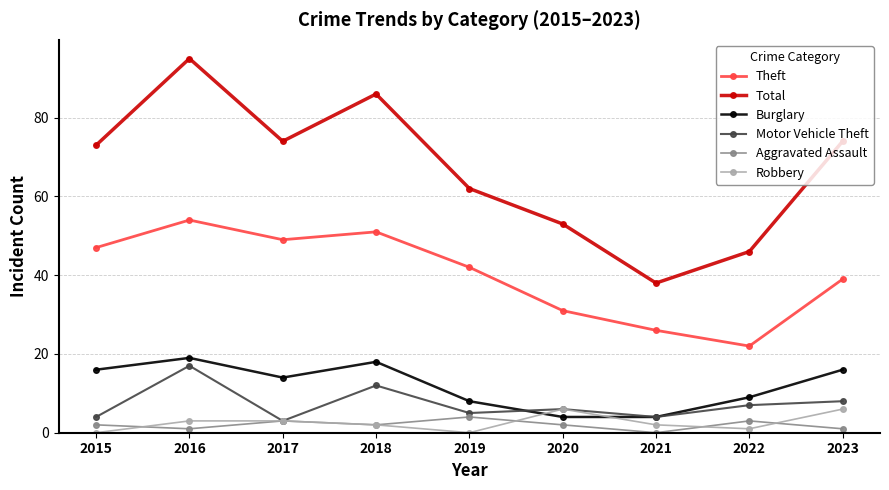

Which series has the largest total across all categories?

Total